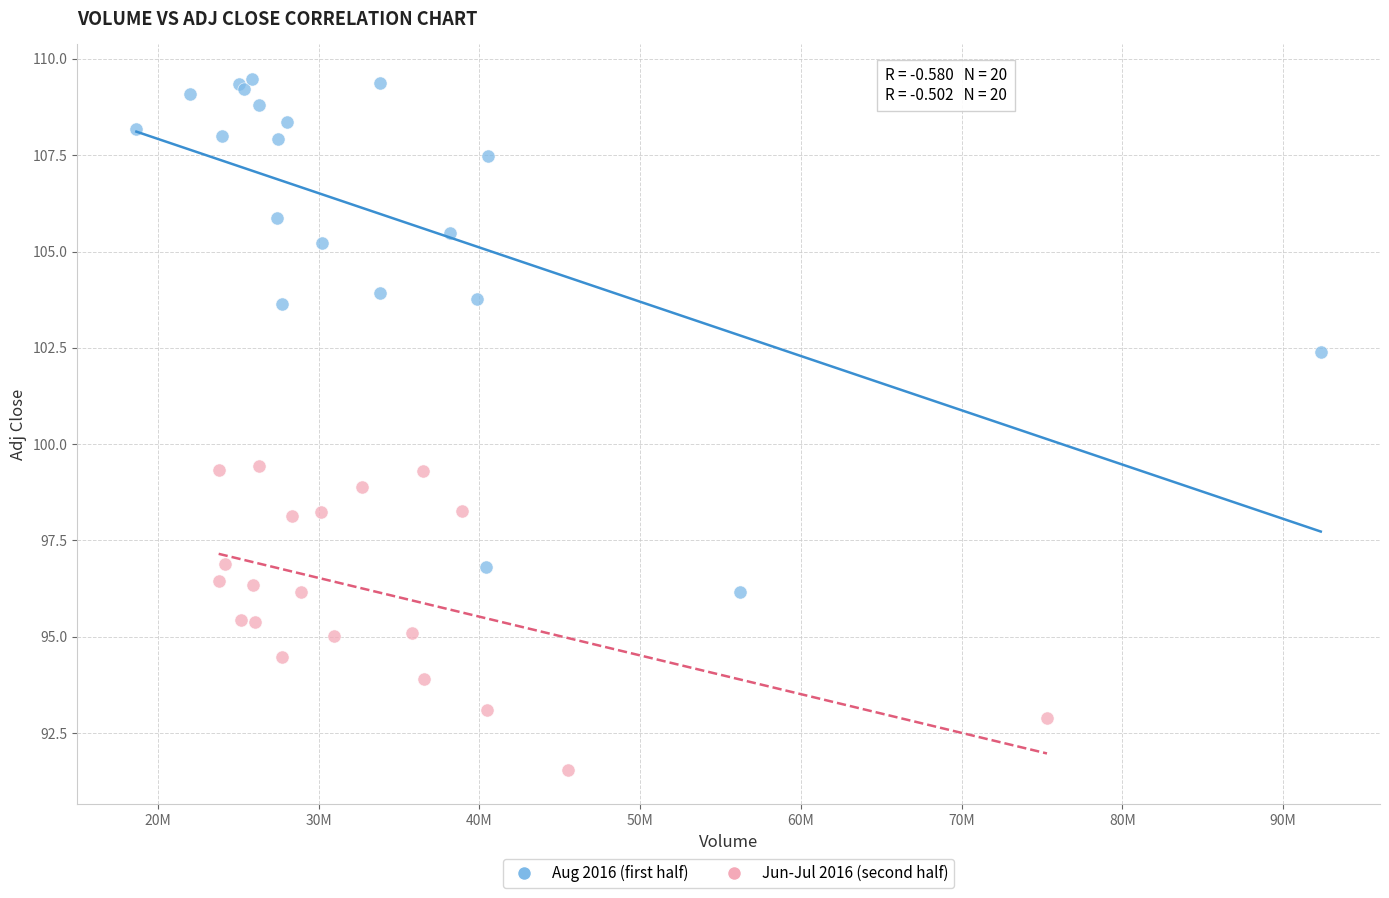

Which series has the largest Y range (max minus min)?

Aug 2016 (first half)